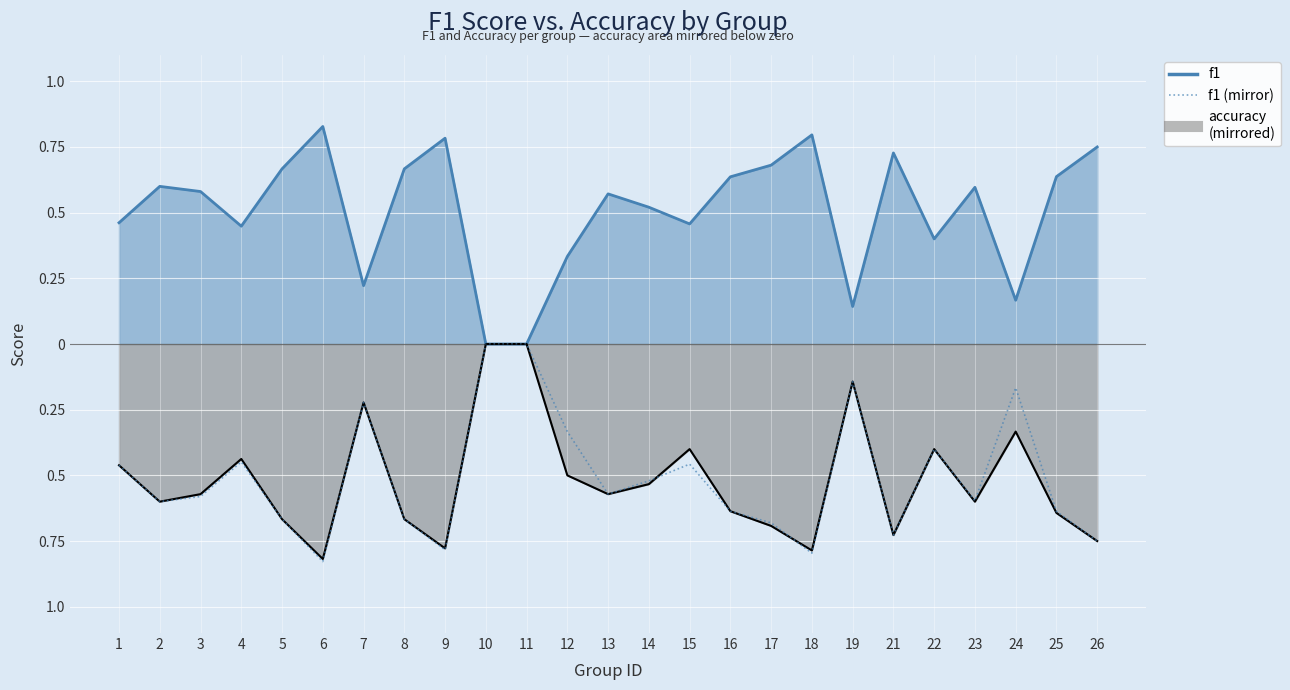

Is it true that the value at 3 is -0.6?

True